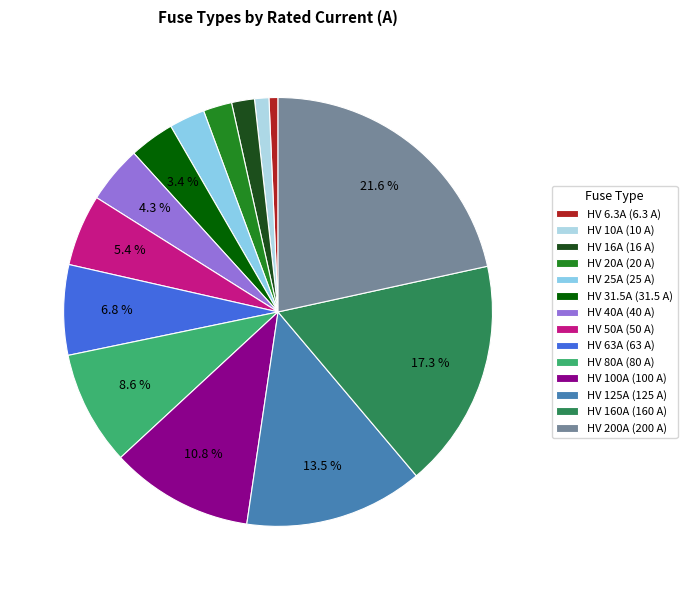

To the nearest percent, what portion does HV 25A represent?

3%